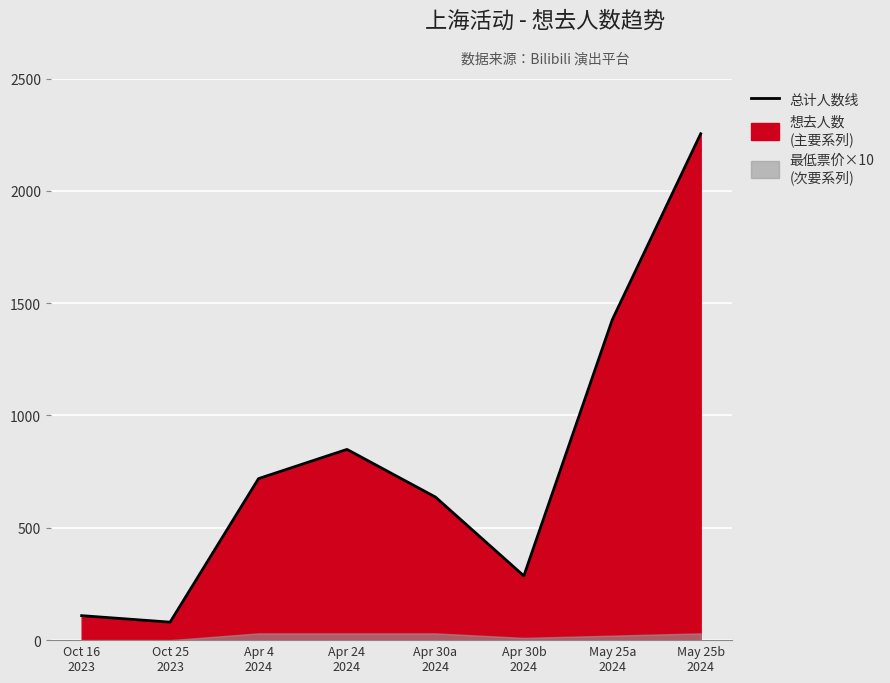

How many interior local peaks (higher than both neighbors) does the data have?

1